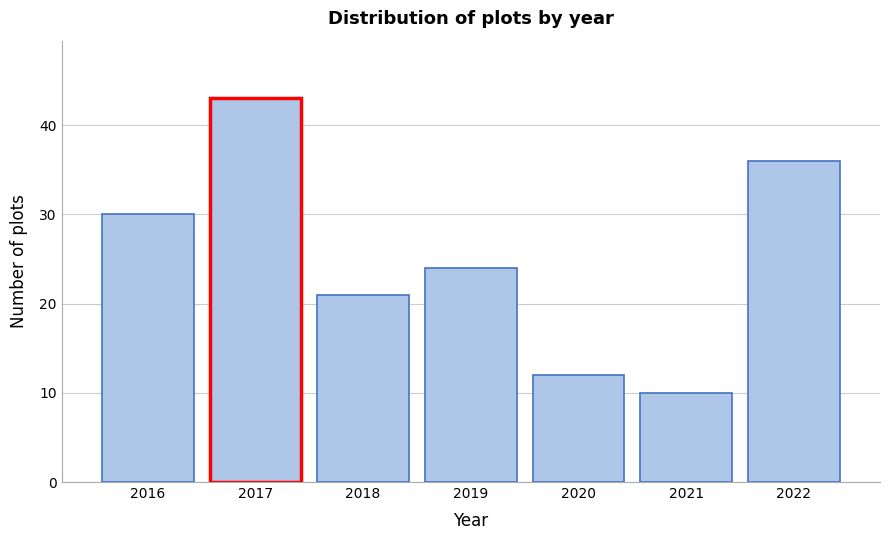

Over which range of the x-axis is the bar tallest?

2016.5 to 2017.5